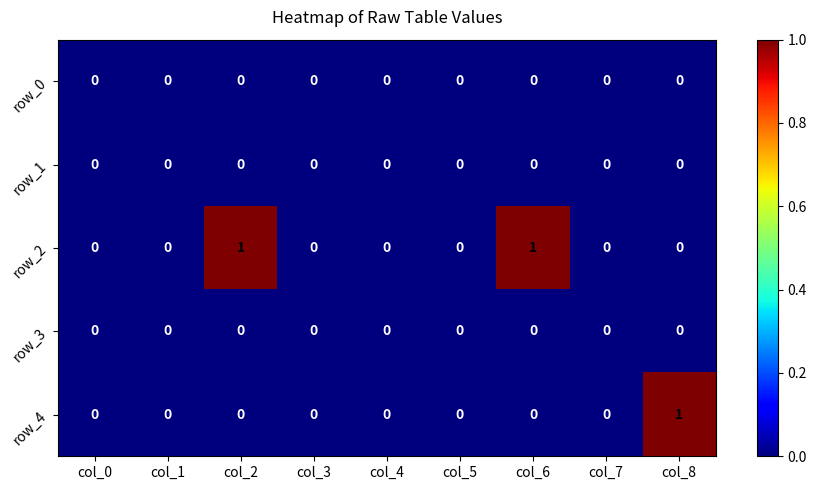

Which series changed the most between col_2 and col_3?

row_2